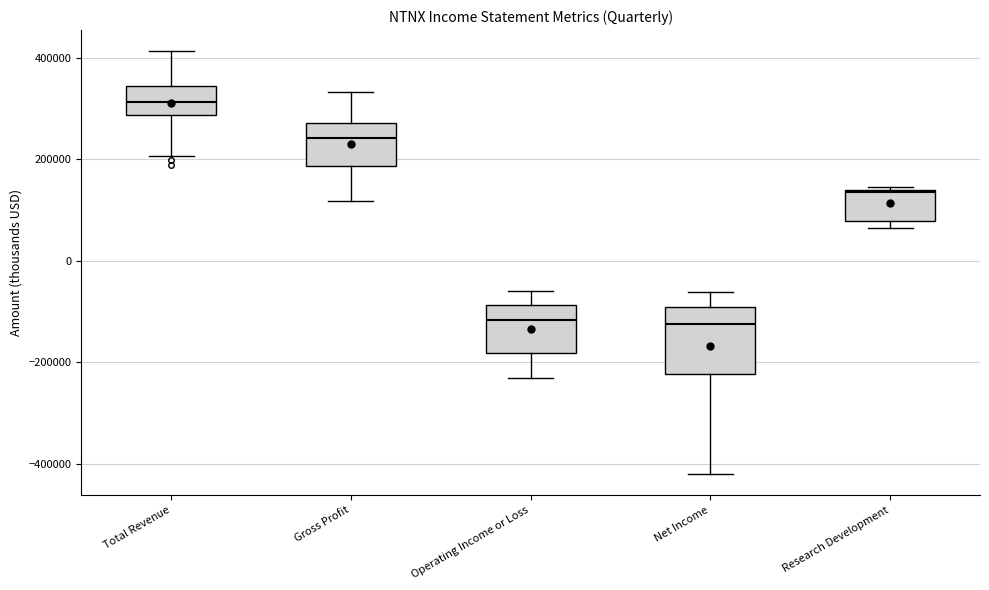

Where does the lower whisker of the box for Gross Profit end on the y-axis? The values are not printed on the chart, so give them approximately, as read against the axis.

120000